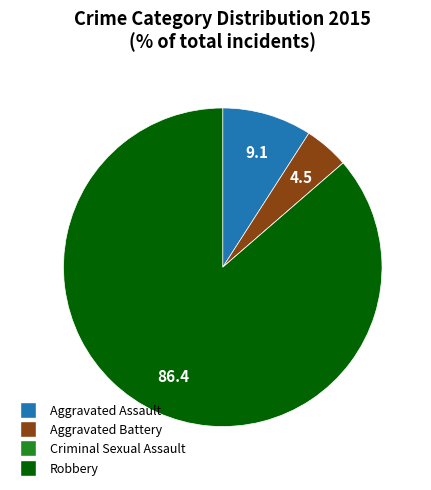

What is the ratio of the value at Aggravated Assault to the value at Aggravated Battery?

2.0